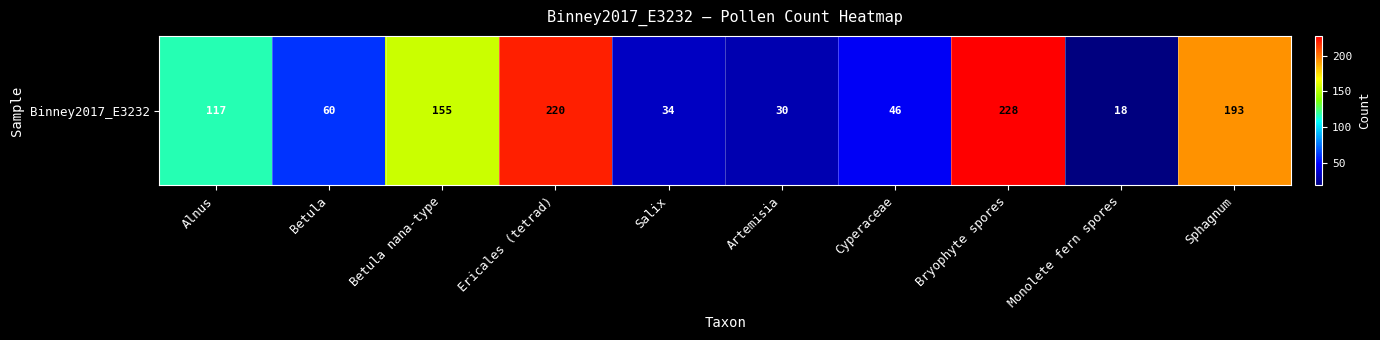

Reading left to right, extract all data points from this chart.

117	60	155	220	34	30	46	228	18	193